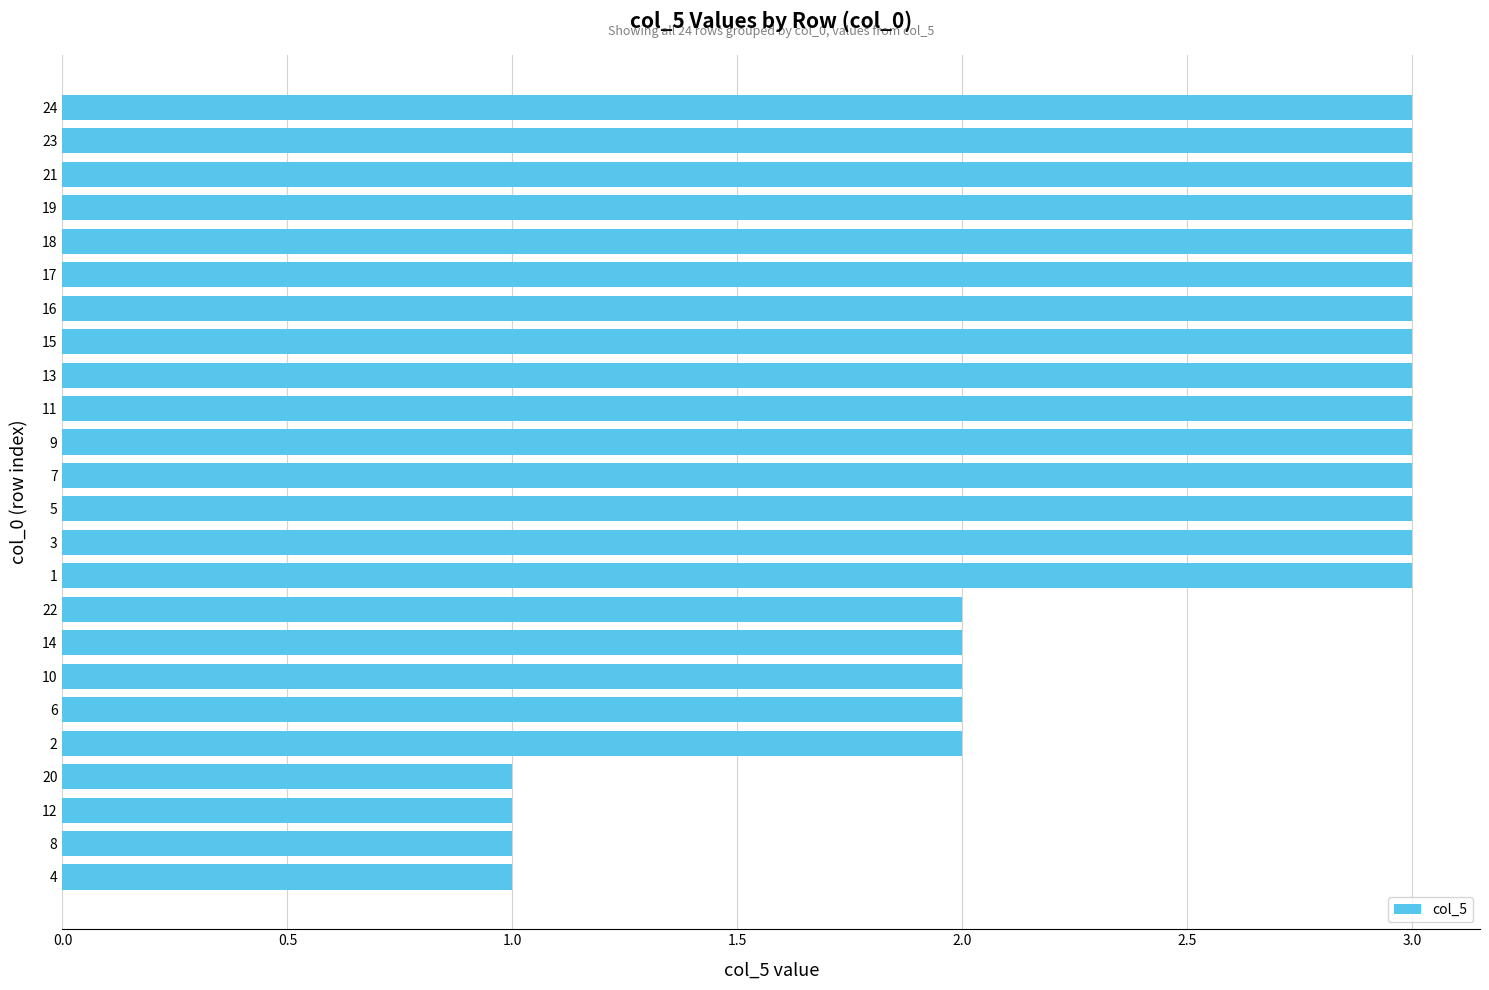

Count the values in the range 2 to 3.

20